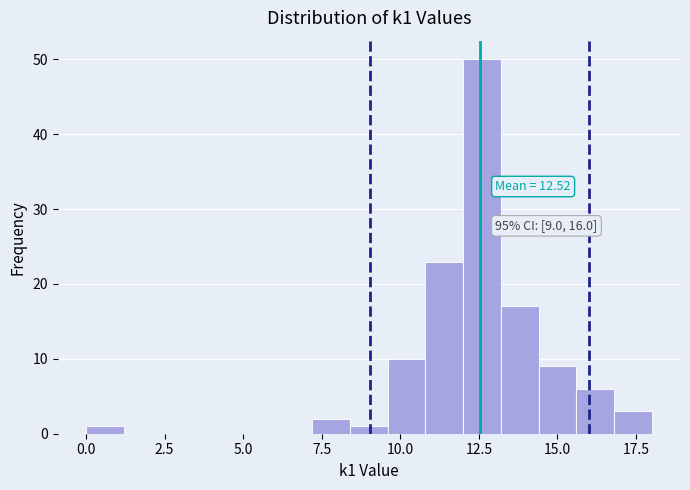

Read against the x-axis, roughly where is the centre of the tallest bar?

12.5